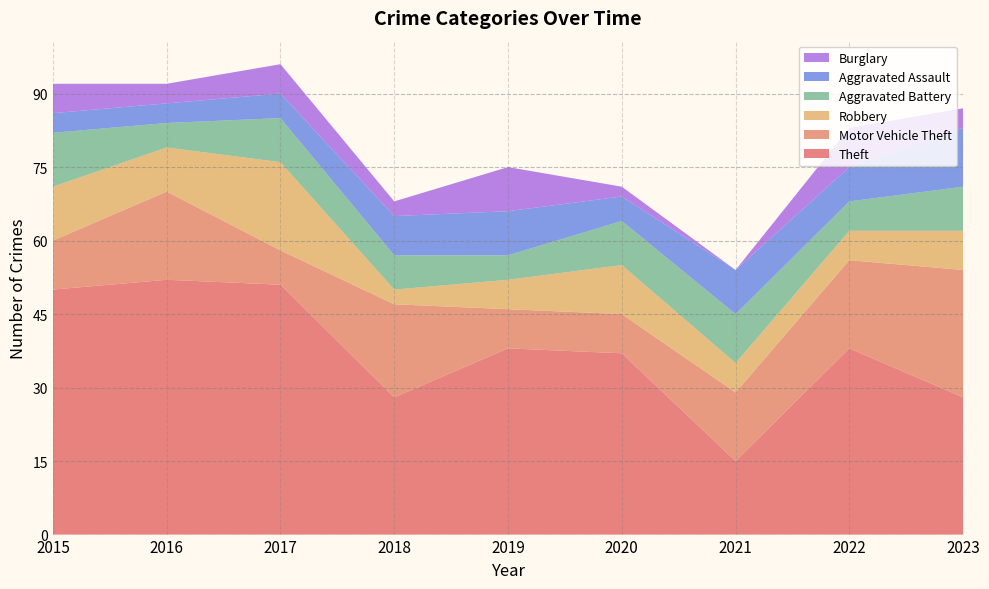

Reading left to right, extract all data points from this chart.

Theft: 50	52	51	28	38	37	15	38	28
Motor Vehicle Theft: 10	18	7	19	8	8	14	18	26
Robbery: 11	9	18	3	6	10	6	6	8
Aggravated Battery: 11	5	9	7	5	9	10	6	9
Aggravated Assault: 4	4	5	8	9	5	9	7	12
Burglary: 6	4	6	3	9	2	0	8	4